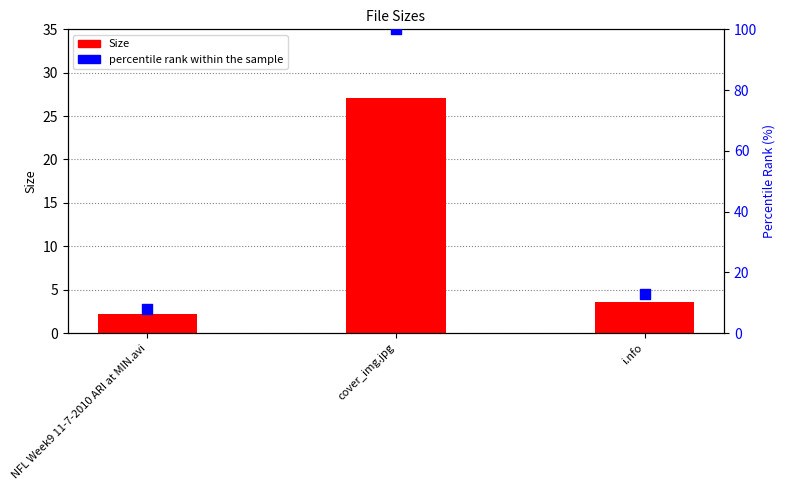

Which series contains the highest Y value?

percentile rank within the sample